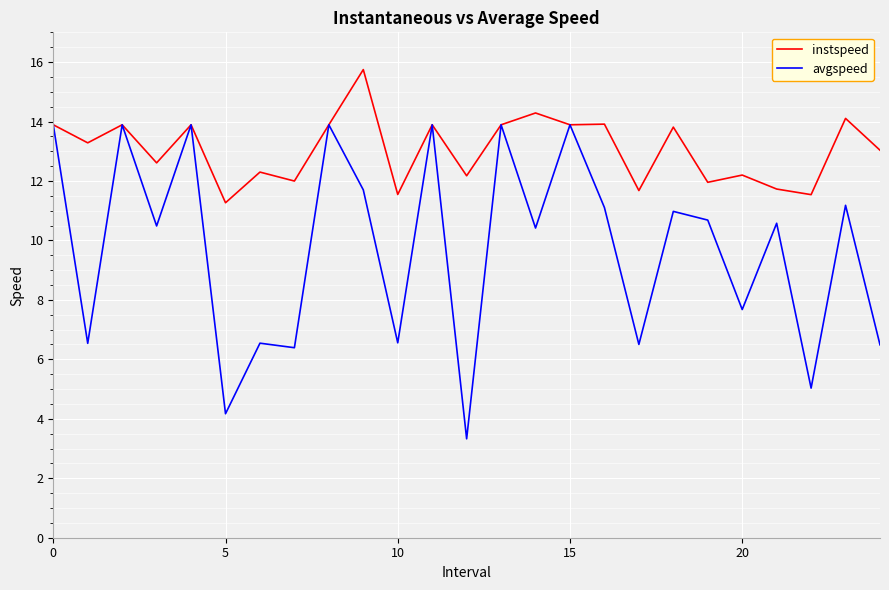

Which series has the largest range (max minus min)?

avgspeed